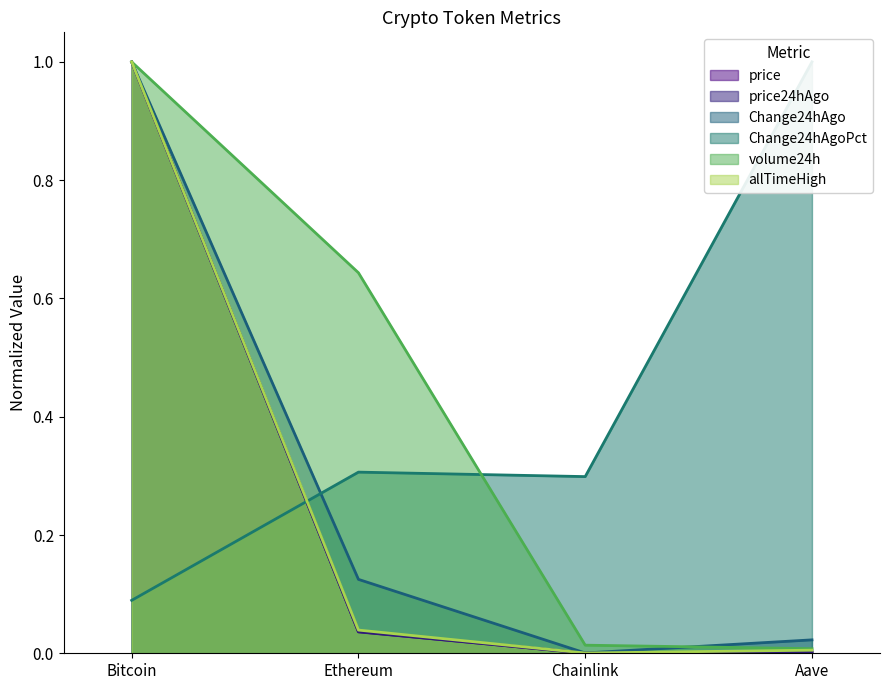

Between Bitcoin and Ethereum, which series saw the biggest shift?

price24hAgo